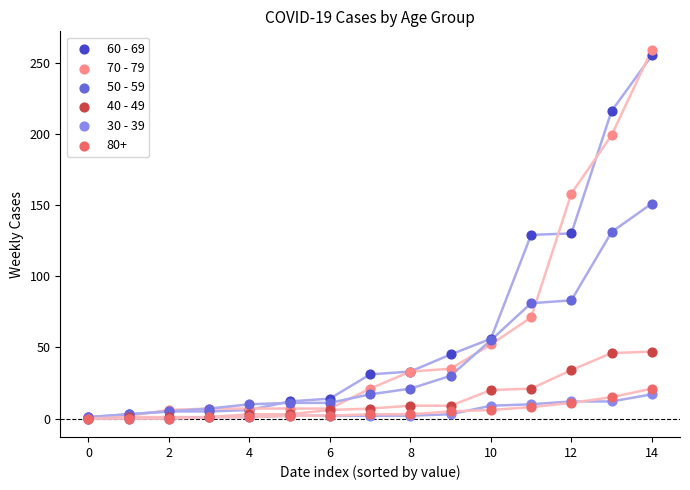

What are all the series names shown in the legend?

60 - 69, 70 - 79, 50 - 59, 40 - 49, 30 - 39, 80+